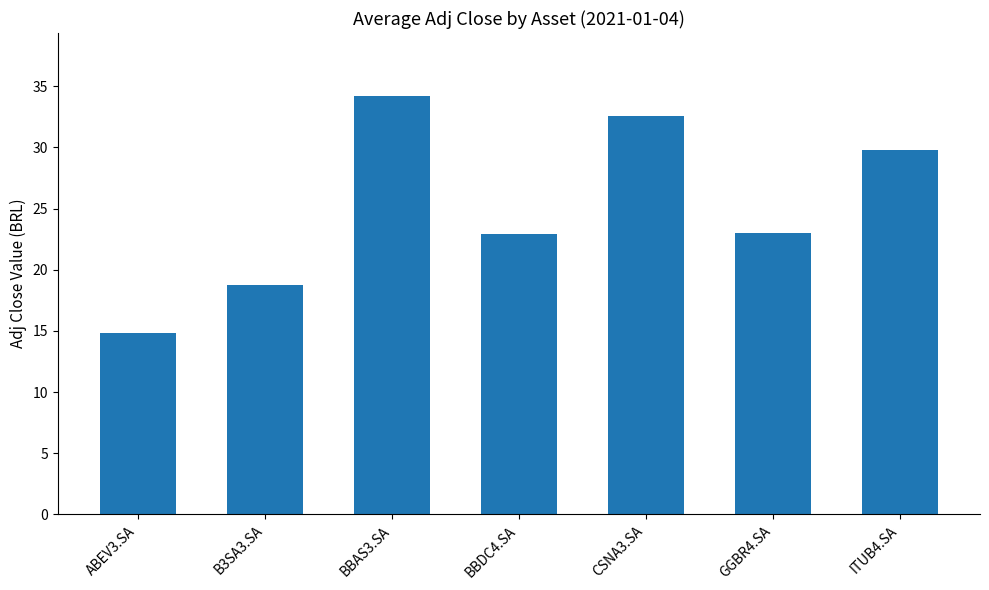

What is the value of the 1st bar from the left?

14.8